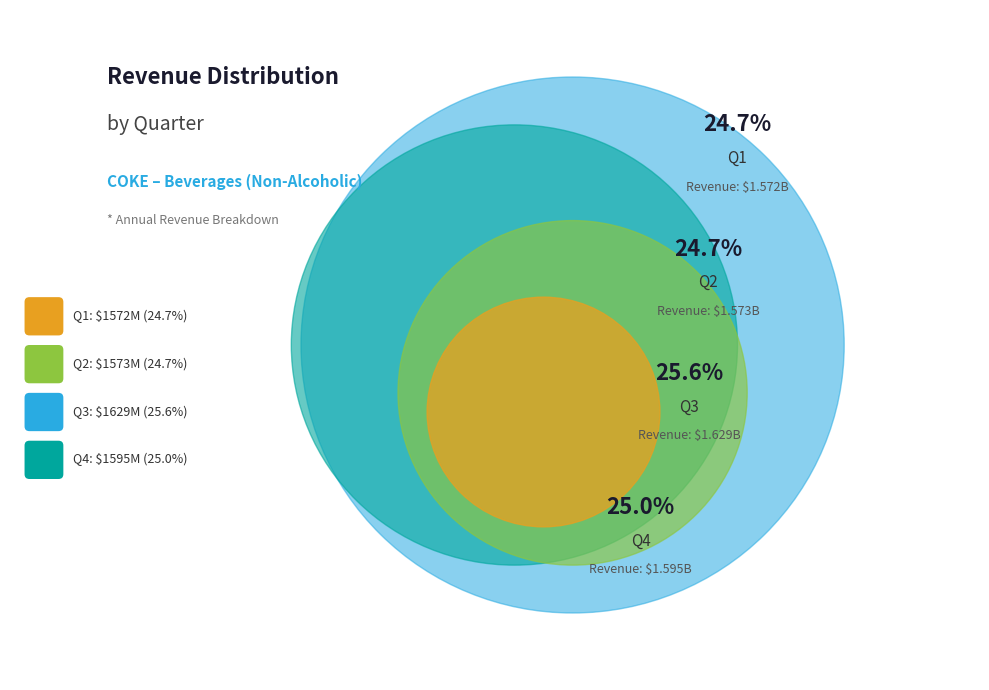

Is it true that Q4 is 25% of the pie?

True